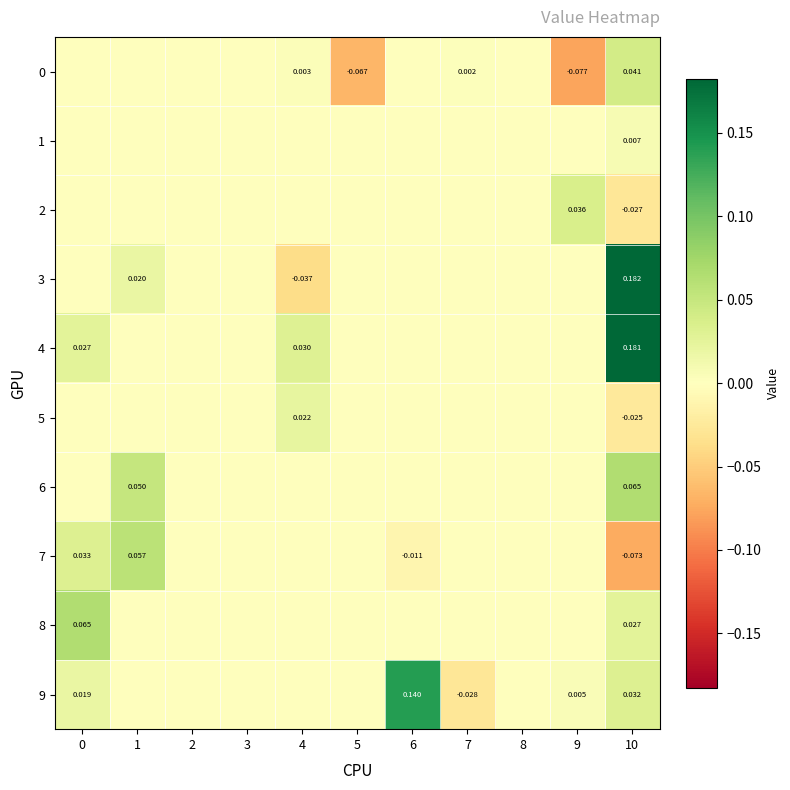

At how many categories does at least one series exceed 0?

7